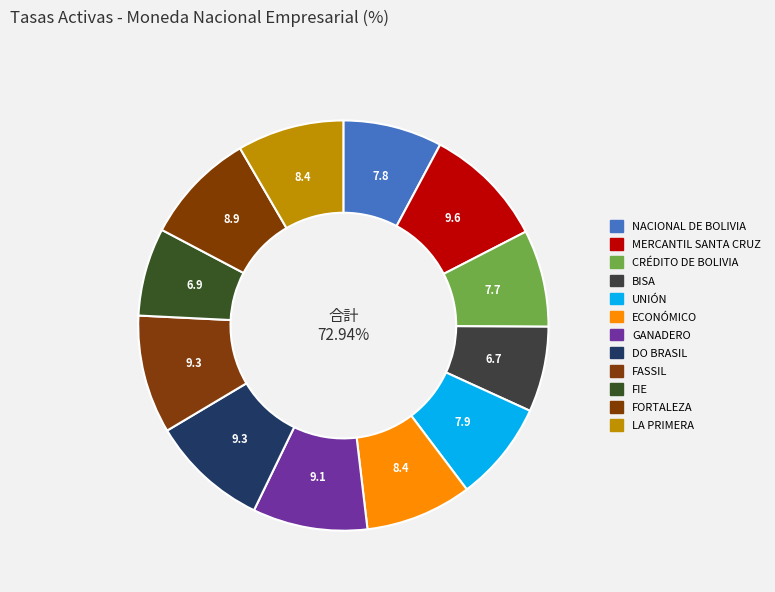

What is the largest slice in the pie chart?

MERCANTIL SANTA CRUZ